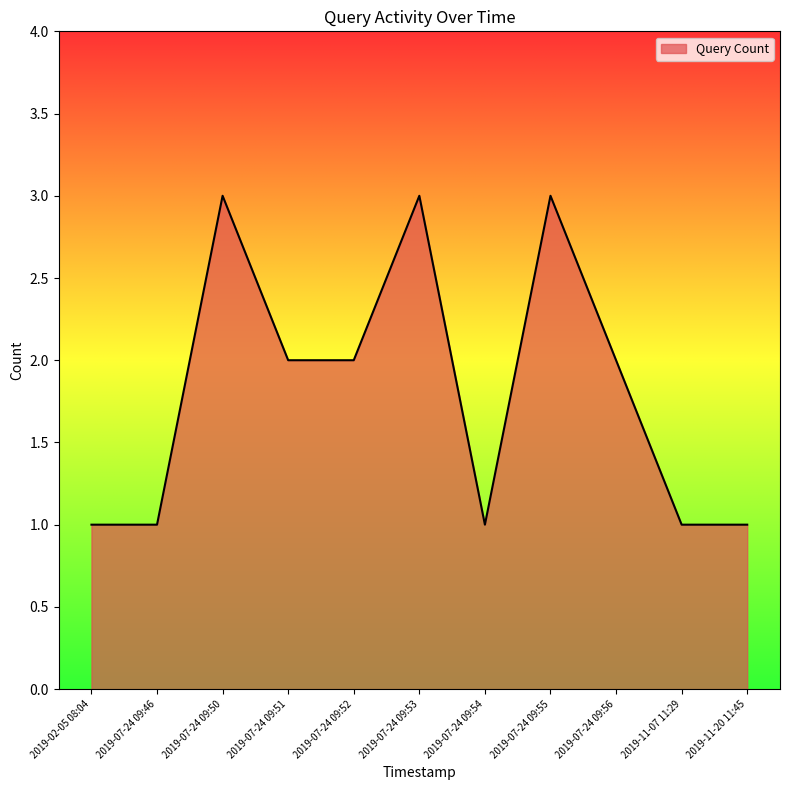

What is the maximum value shown in the chart?

3